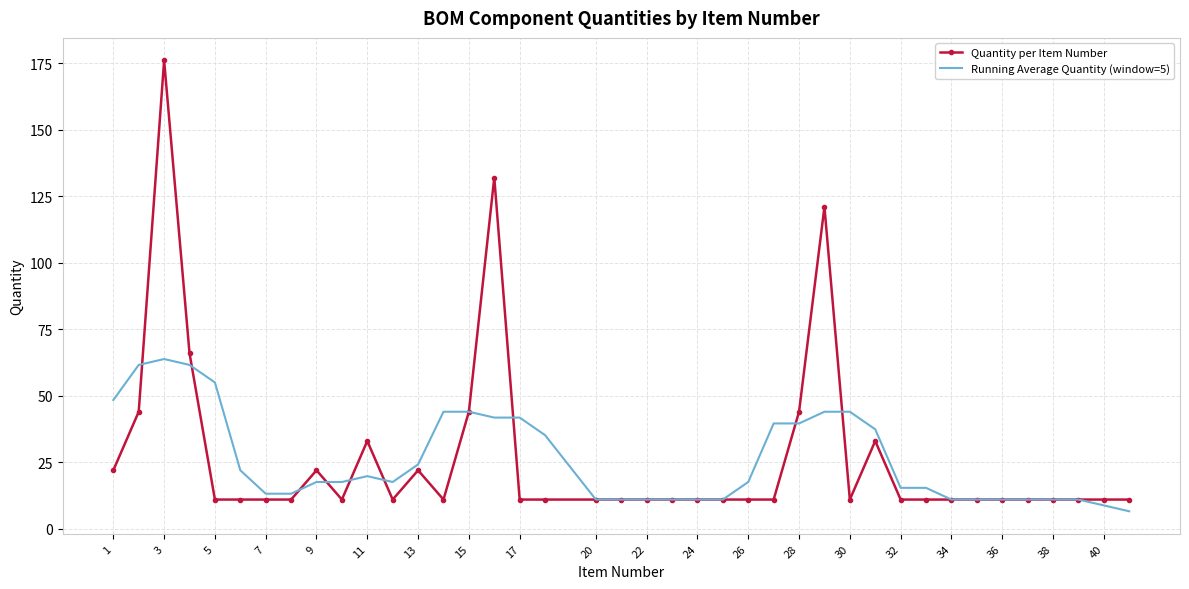

Which series has the largest range (max minus min)?

Quantity per Item Number